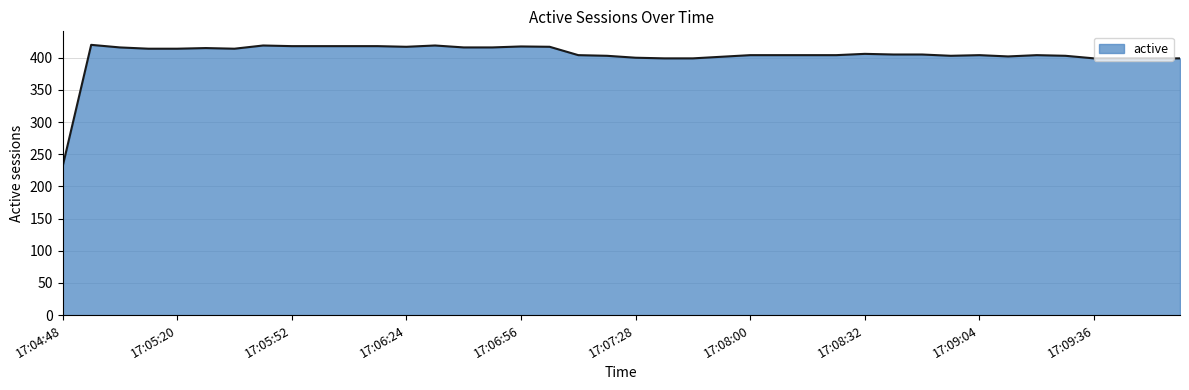

How many lines are shown in the chart?

1